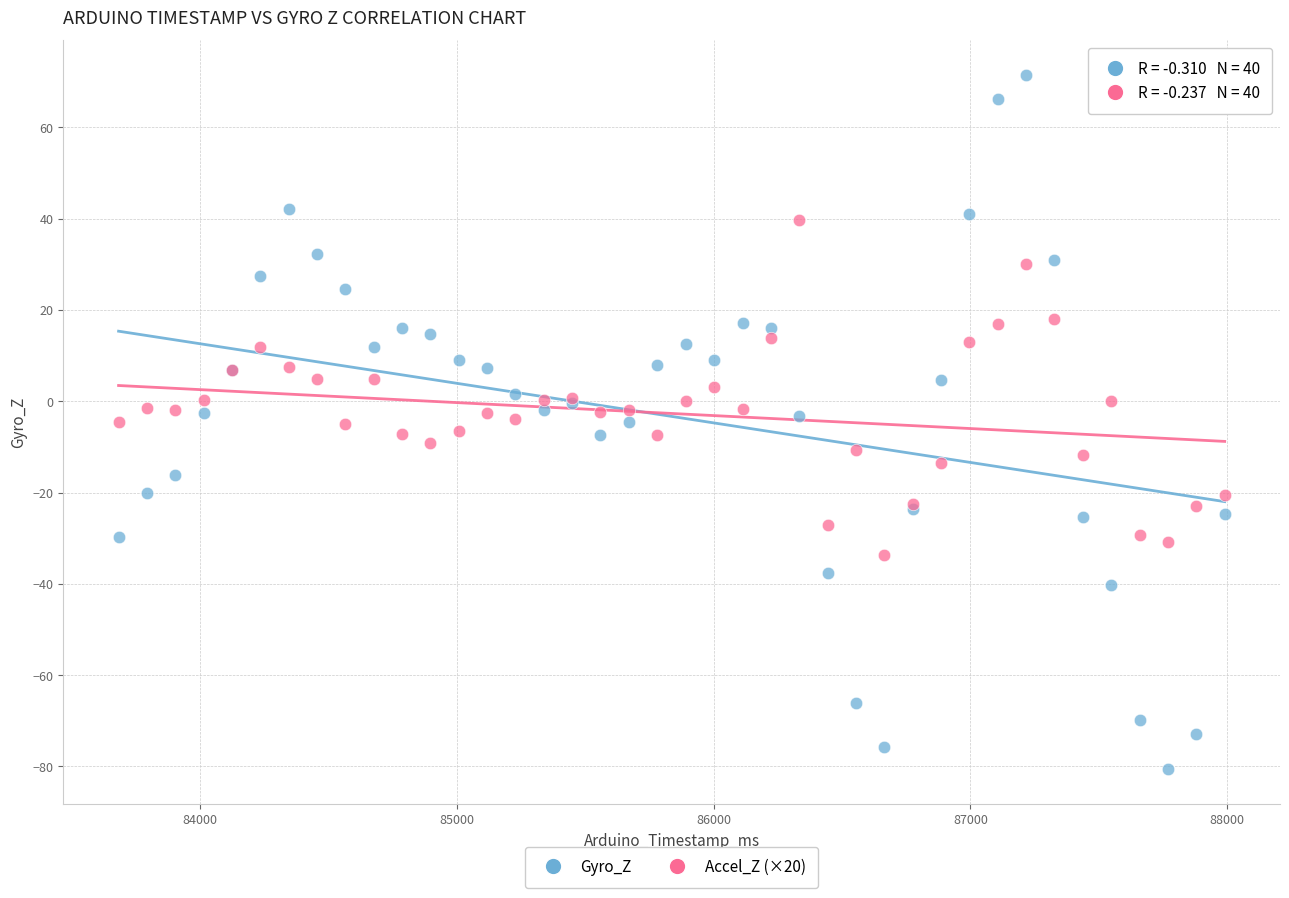

What is the X range (max minus min) for the scatter plot?

4306.0